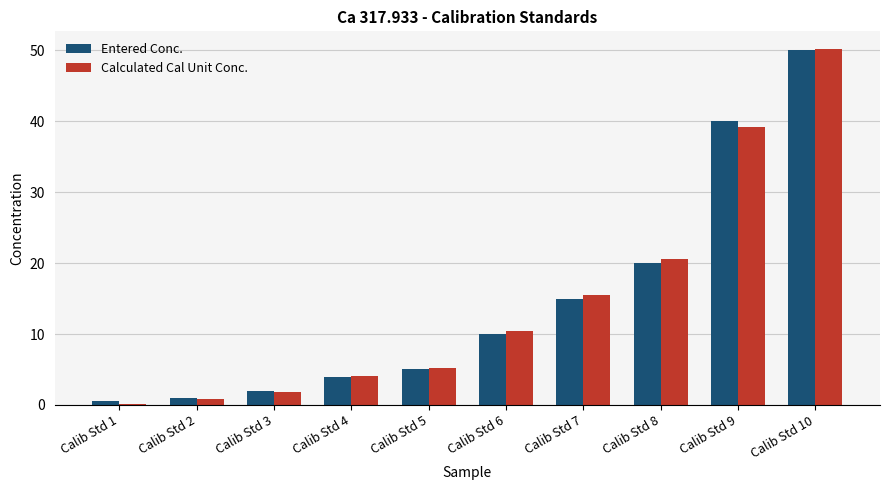

The value of Entered Conc. at Calib Std 3 is 2.0. True or false?

True